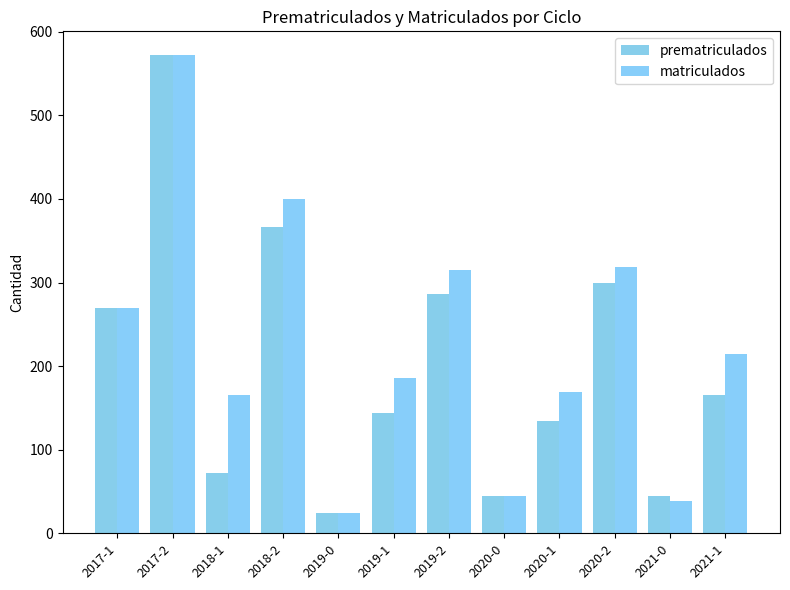

Is it true that prematriculados equals 75 at 2021-0?

False